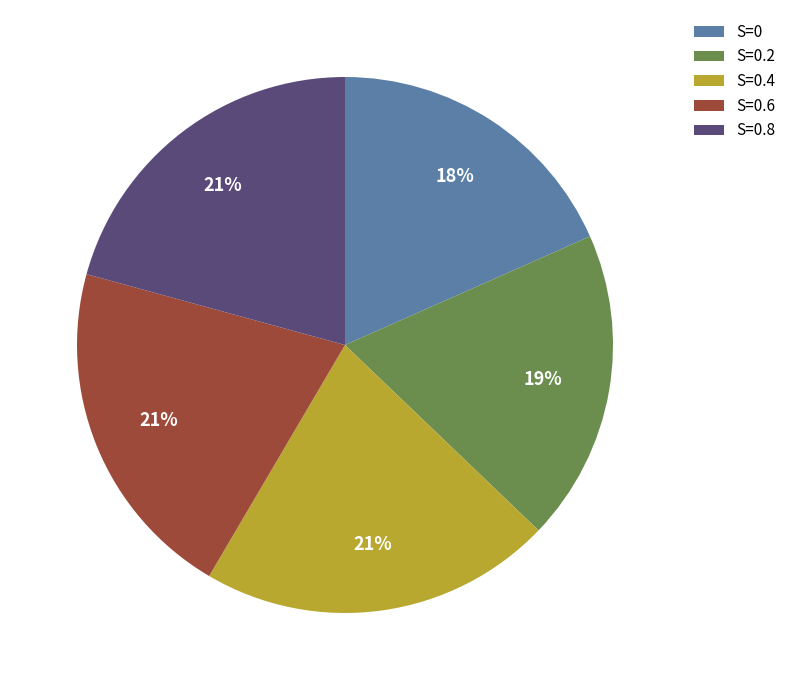

Does S=0.4 represent more than half of the total?

No